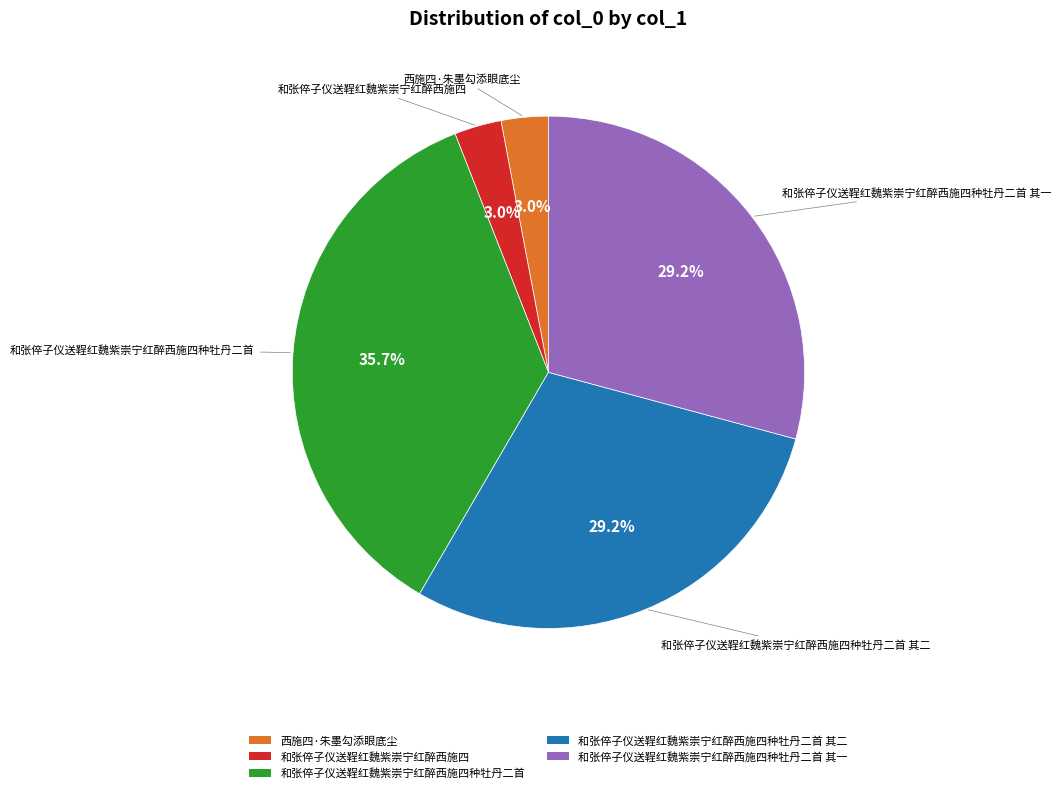

Does 西施四·朱墨勾添眼底尘 account for over 50% of the chart?

No